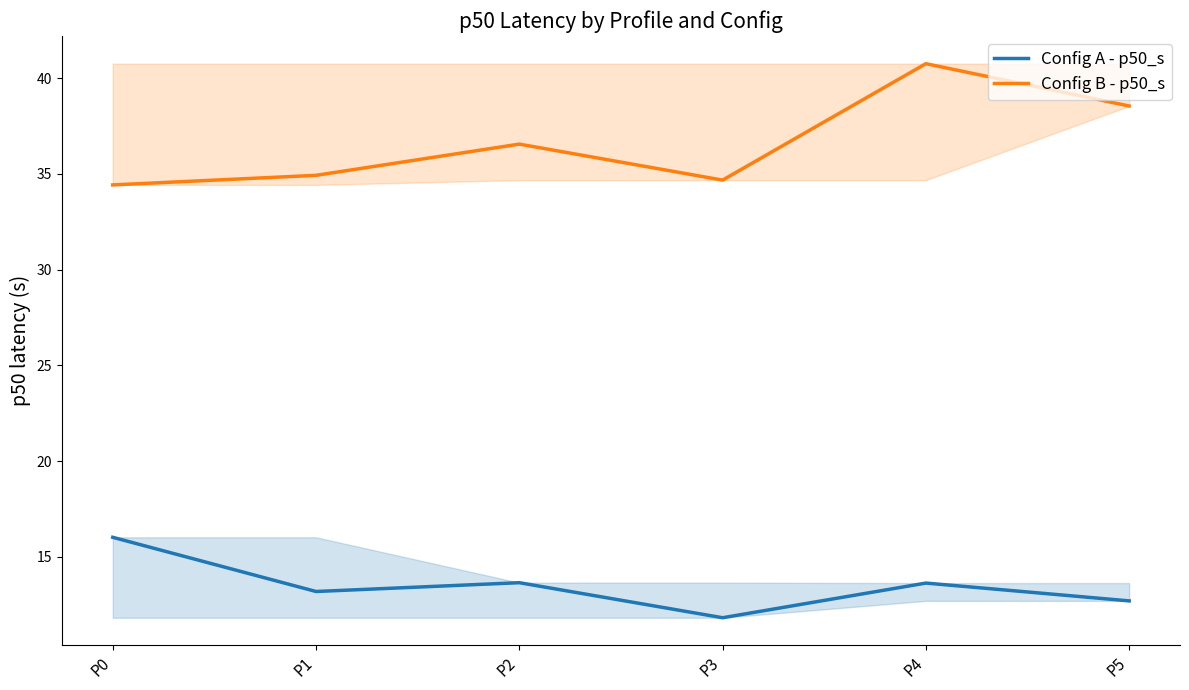

Is it true that Config B - p50_s equals 24.1 at P2?

False